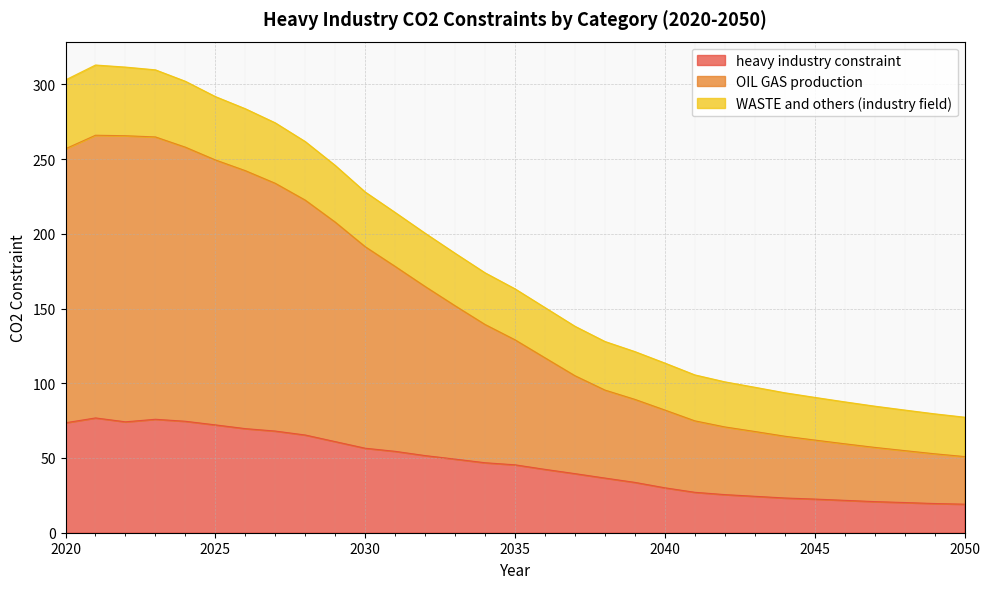

What is the total value across all series at 2040?

113.5